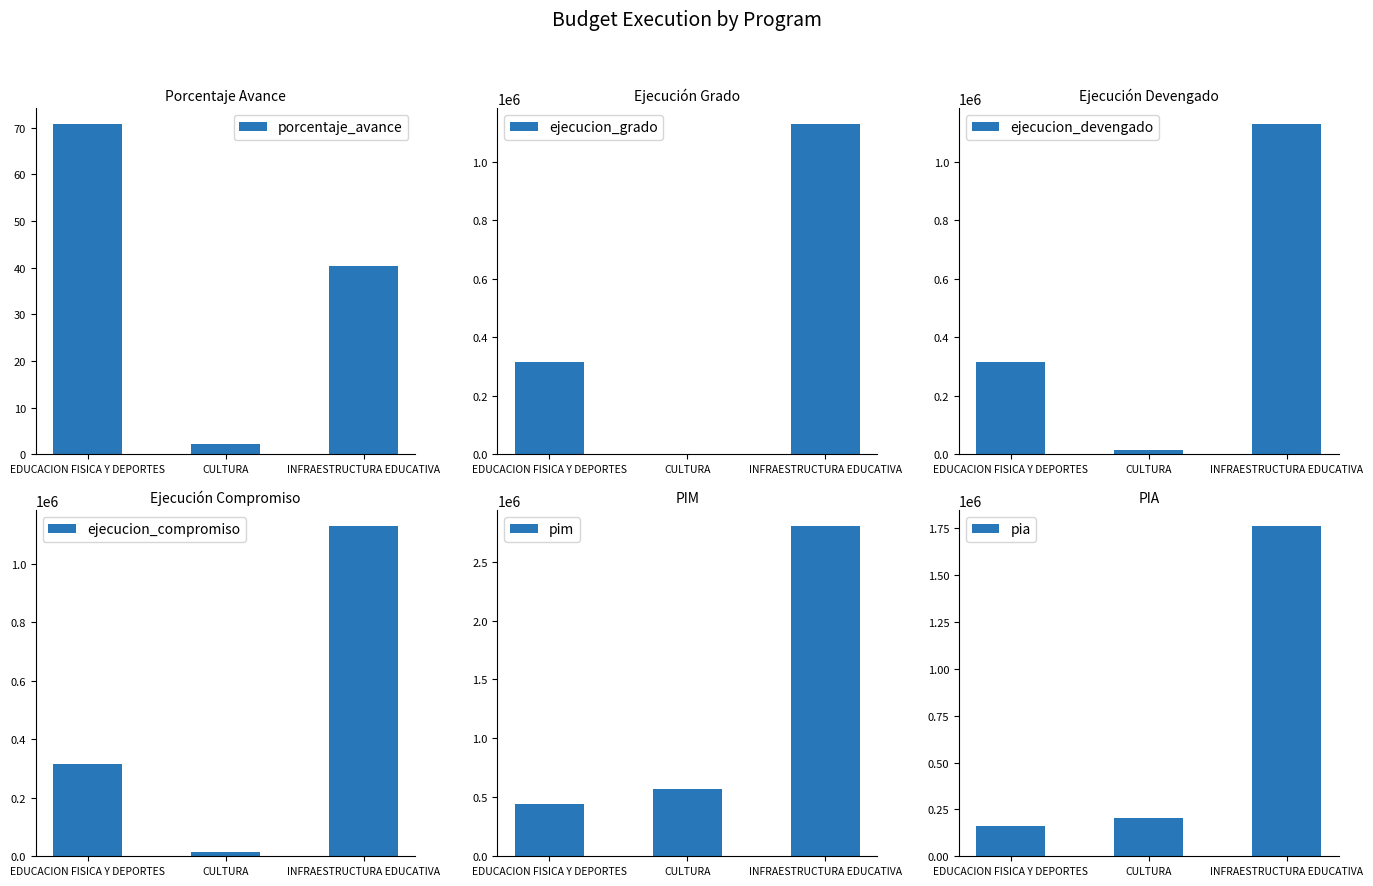

The value of ejecucion_compromiso at INFRAESTRUCTURA EDUCATIVA is 675943.9. True or false?

False